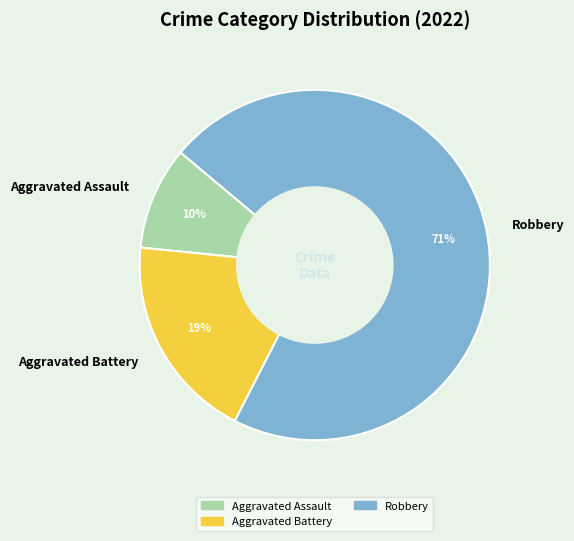

Does Aggravated Assault represent more than half of the total?

No